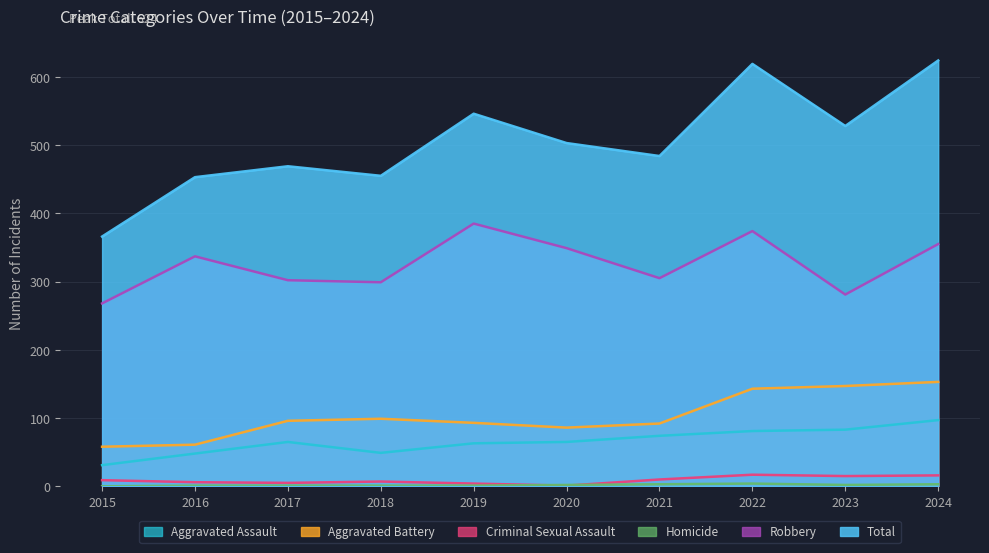

At which label does Aggravated Battery reach its peak?

2024